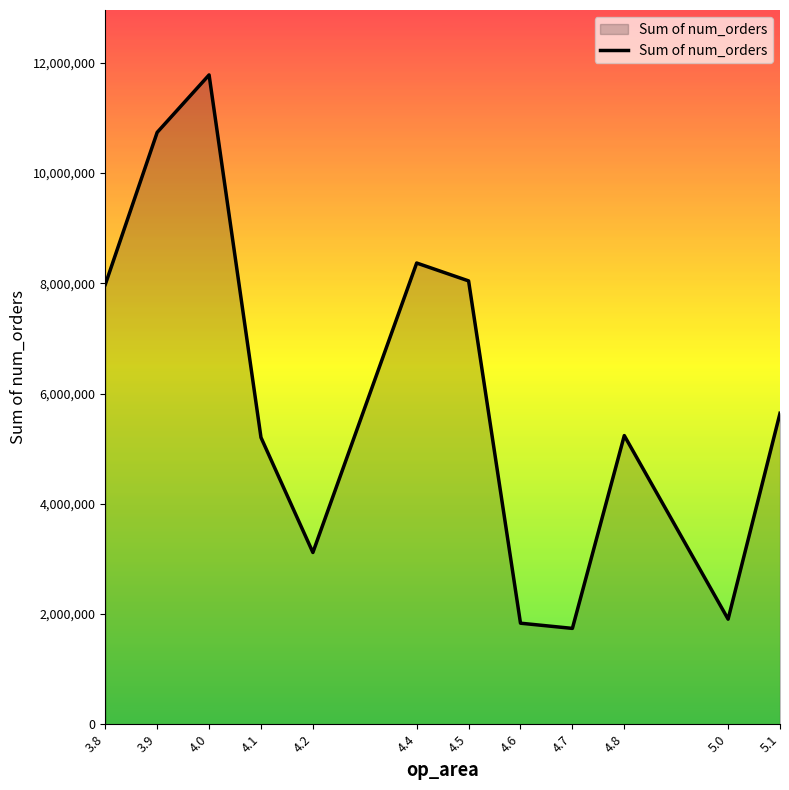

What is the difference between the maximum and minimum values?

10041317